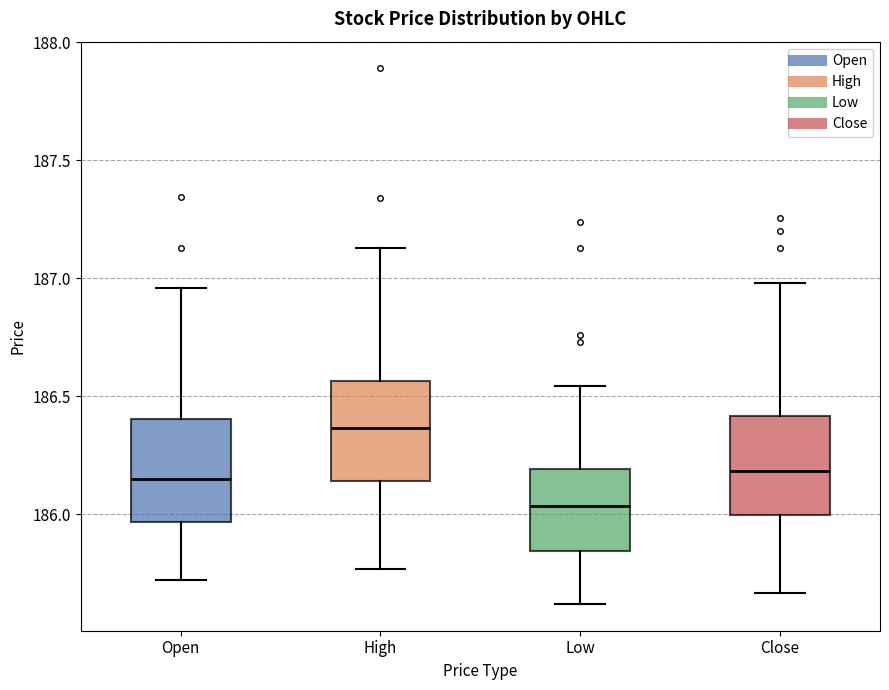

Where is the upper edge of the box for Close on the y-axis? The values are not printed on the chart, so give them approximately, as read against the axis.

186.40